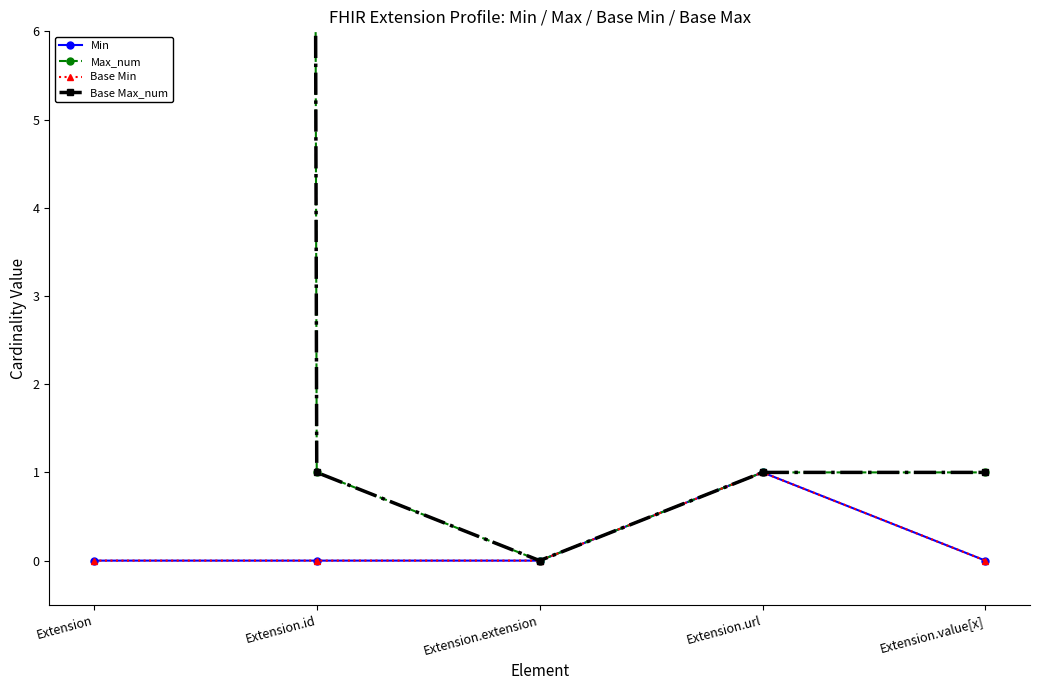

Which series has the largest range (max minus min)?

Max_num